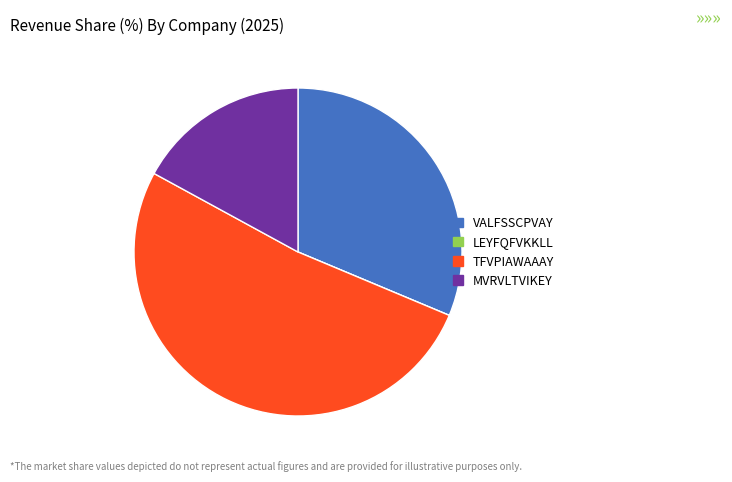

Is there a majority slice in this chart?

Yes